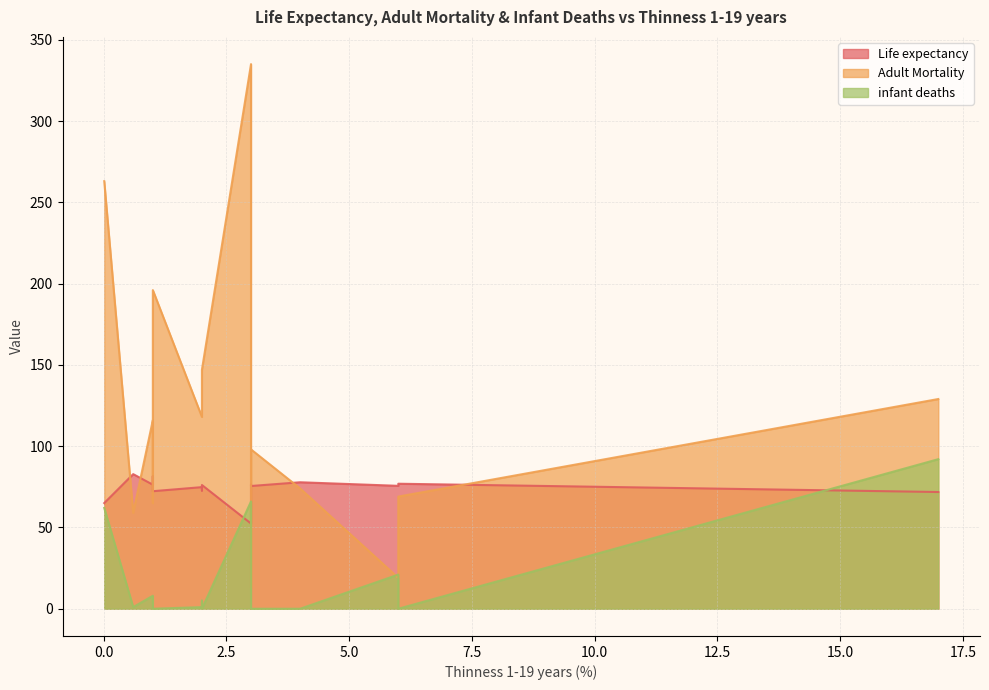

Where is Adult Mortality nearest to the value 174?

1.0